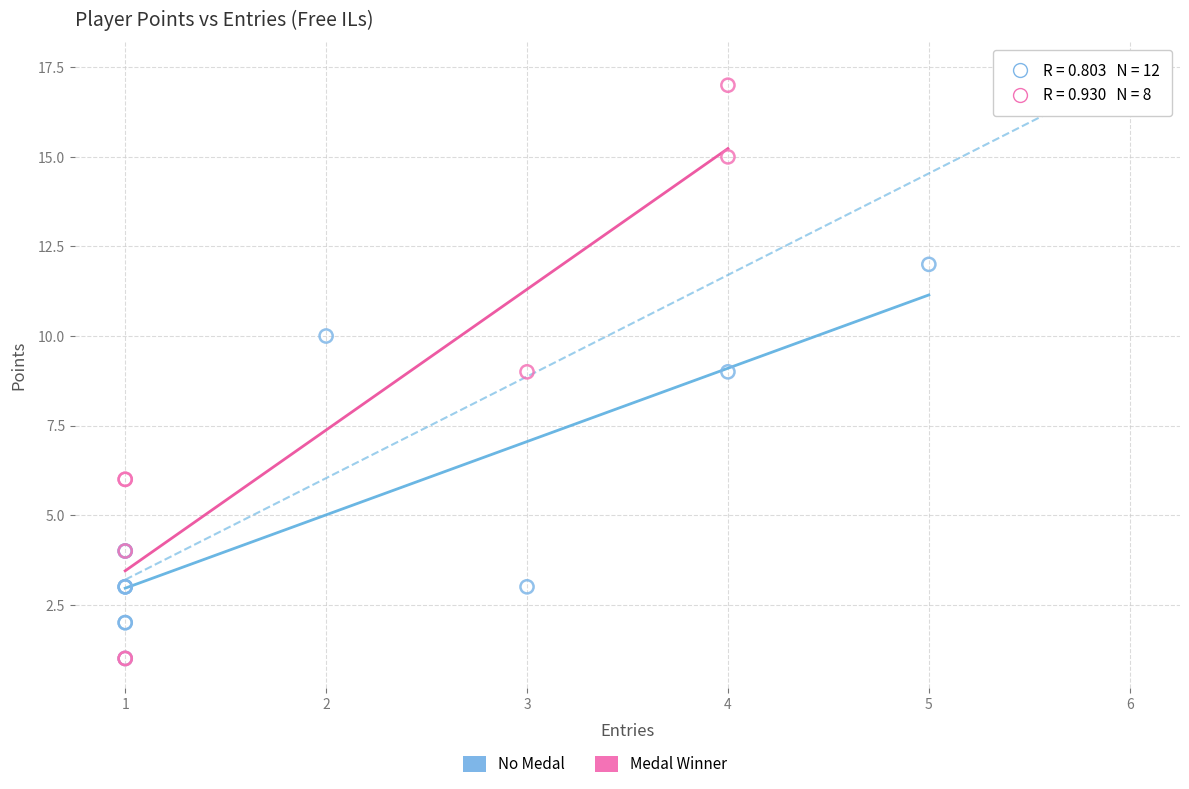

Which series has the largest Y range (max minus min)?

Medal Winner